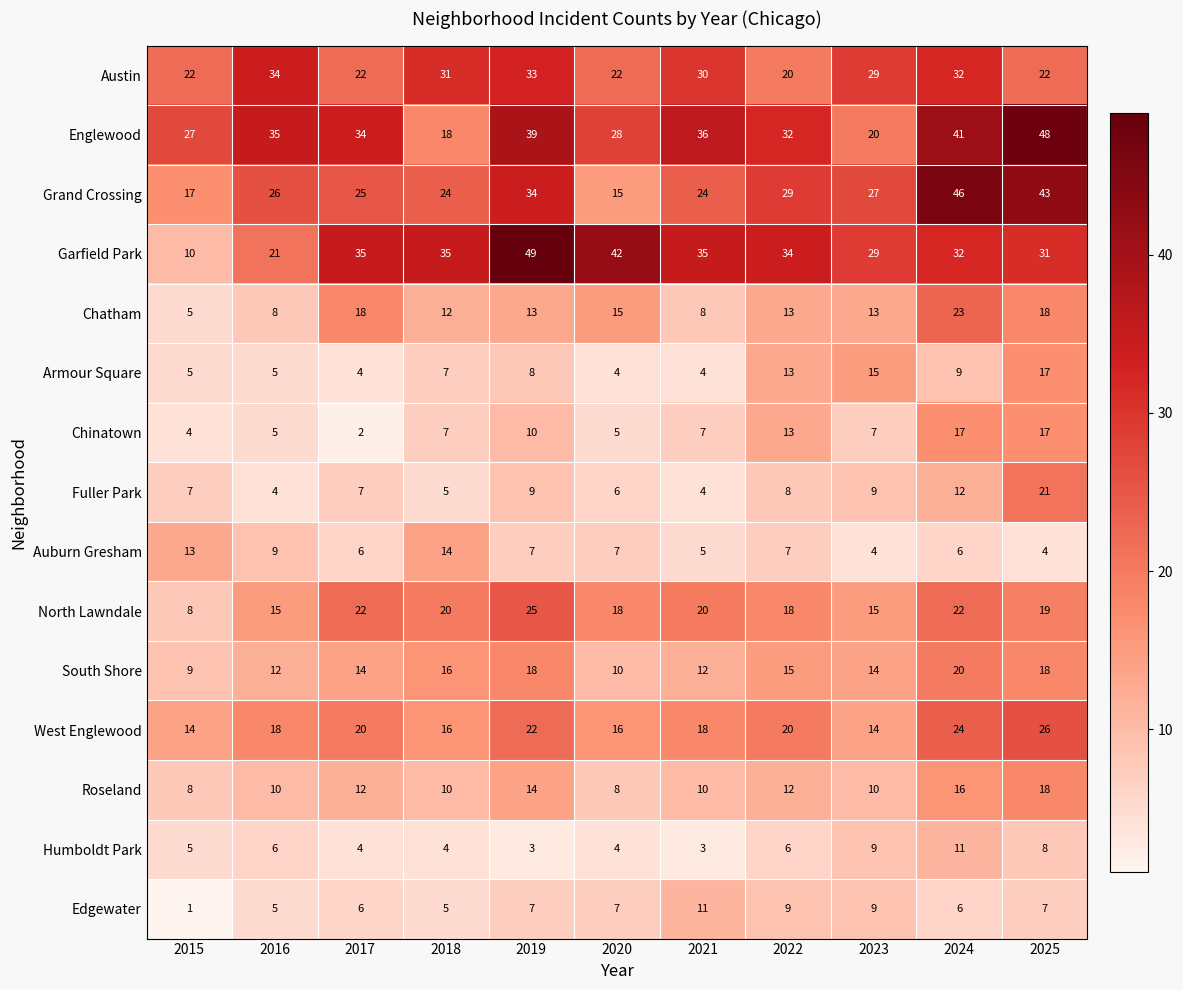

What is the total value across all series at 2022?

249